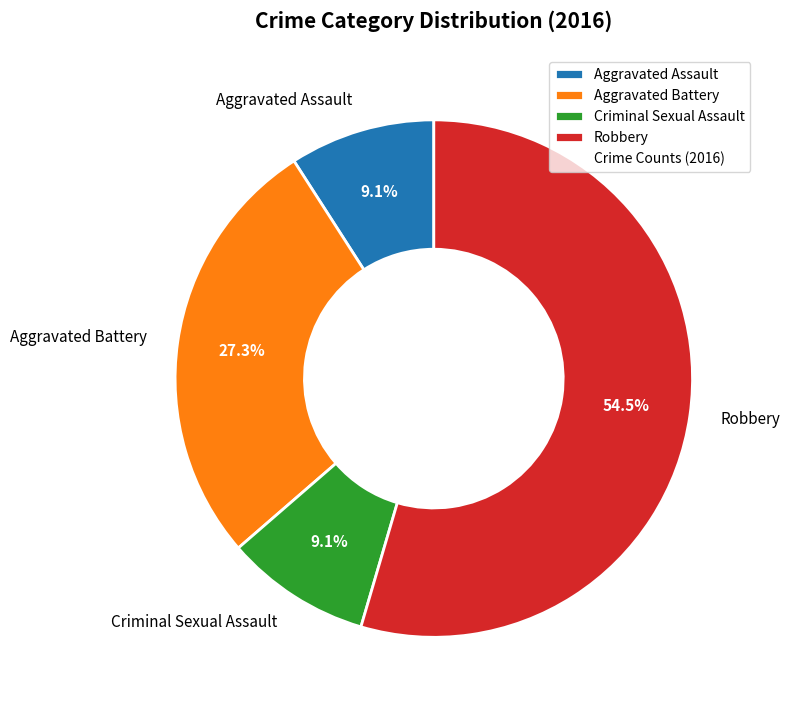

True or false: Aggravated Battery accounts for 38% of the total.

False